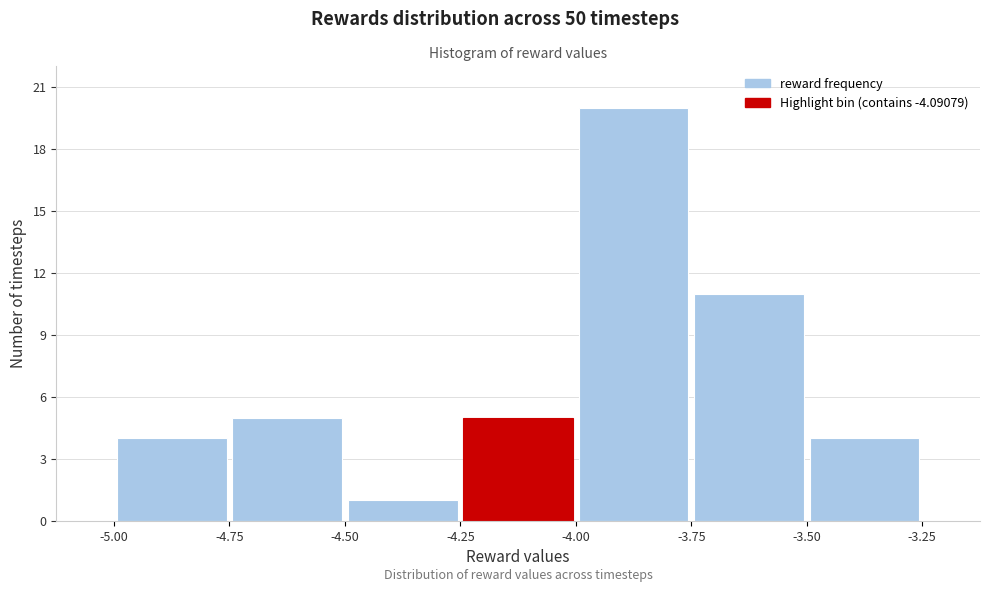

How tall is the bar that spans -3.50 to -3.25 on the x-axis? The values are not printed on the chart, so give them approximately, as read against the axis.

4